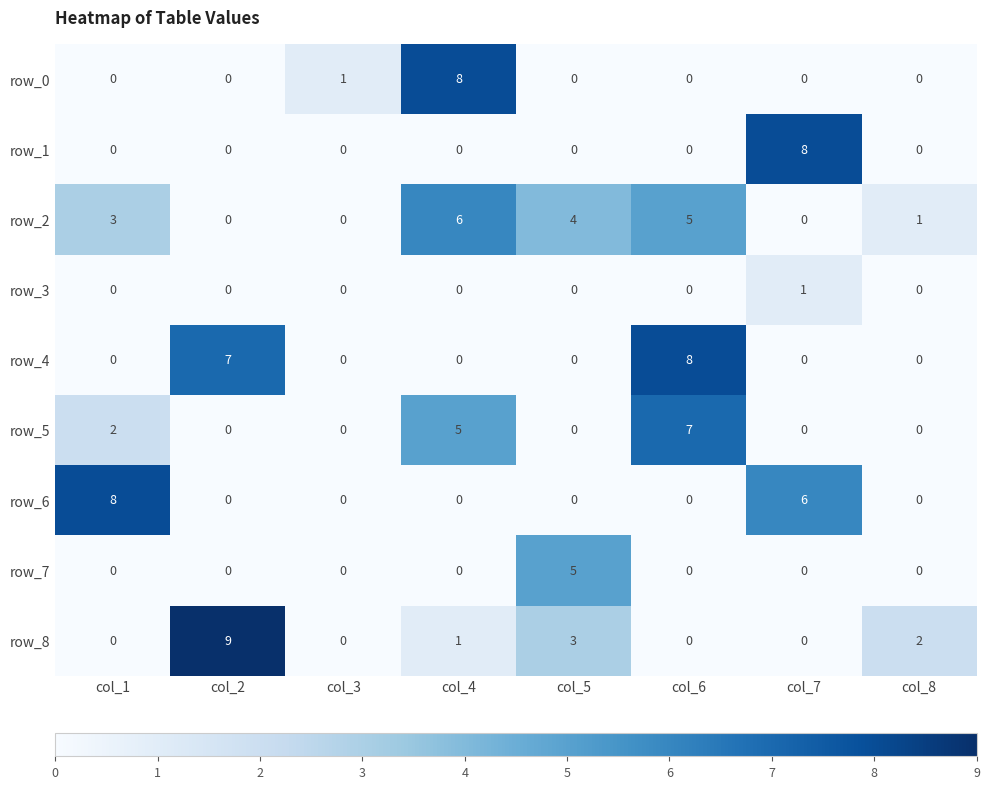

How many data points in row_5 are above 0?

3